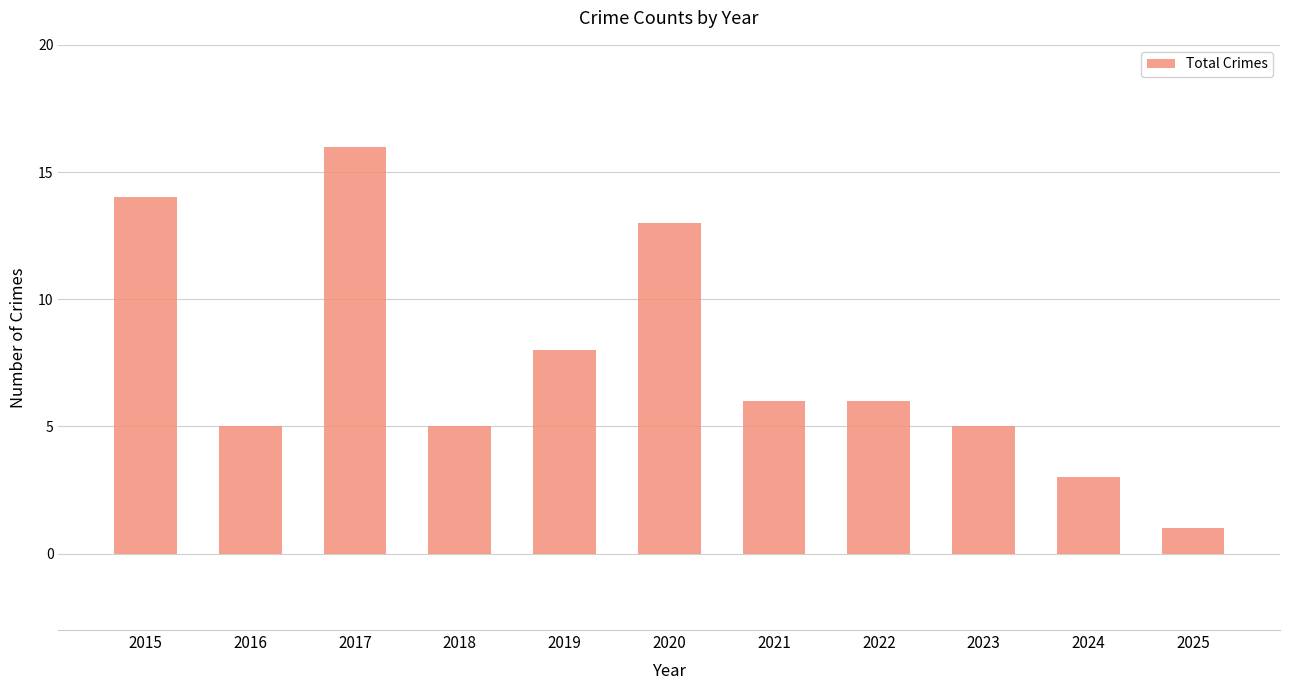

What is the sum of all values?

82